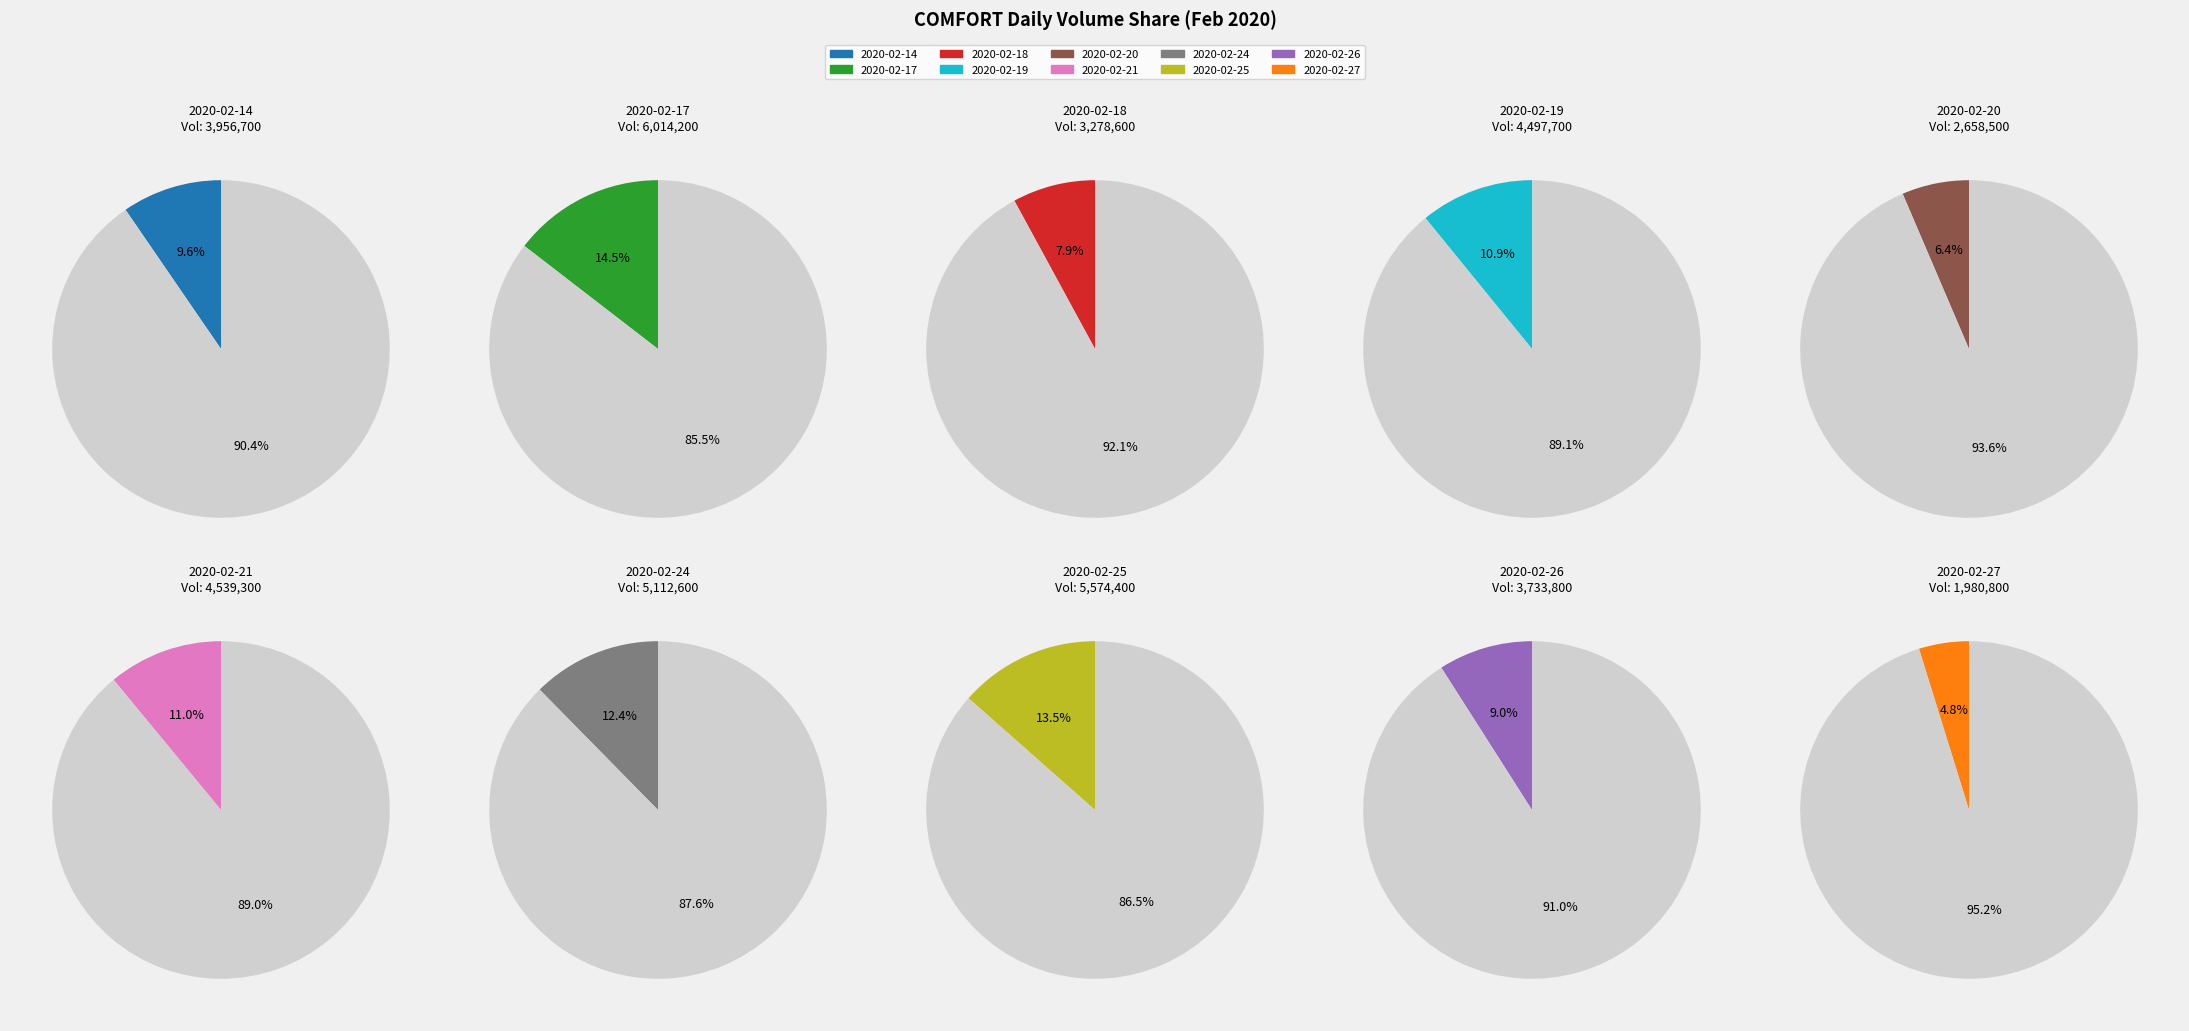

True or false: 2020-02-21 accounts for 23% of the total.

False